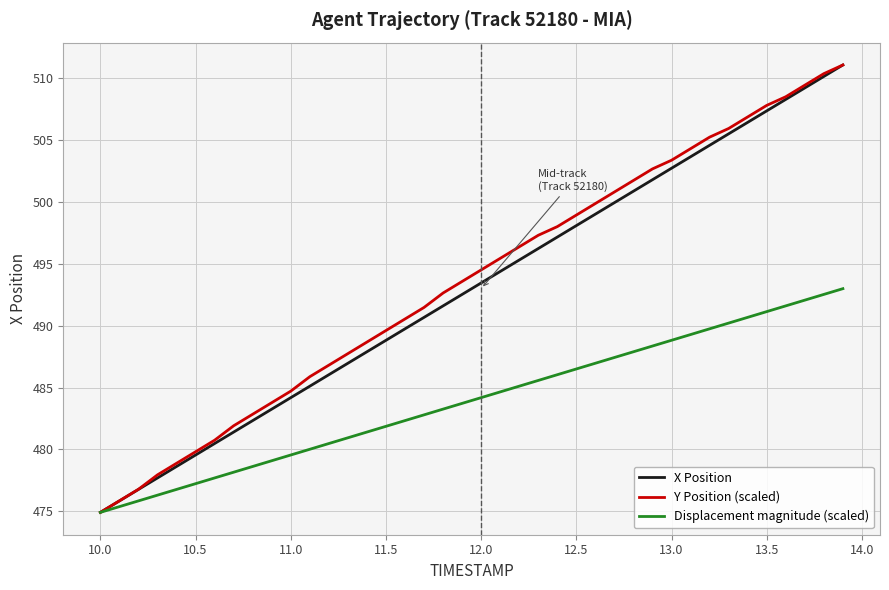

What is the minimum value for X Position?

474.9